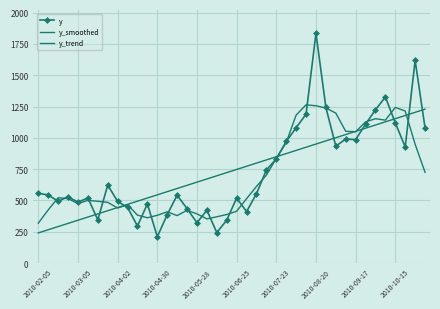

At which label does y_smoothed reach its minimum?

2010-02-05